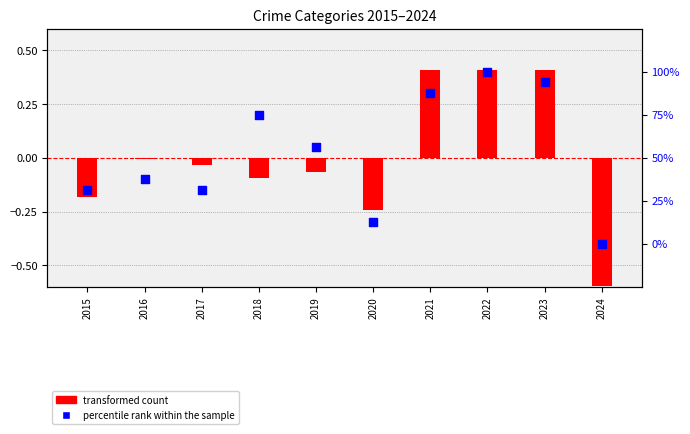

Which series has the largest total across all categories?

percentile rank within the sample